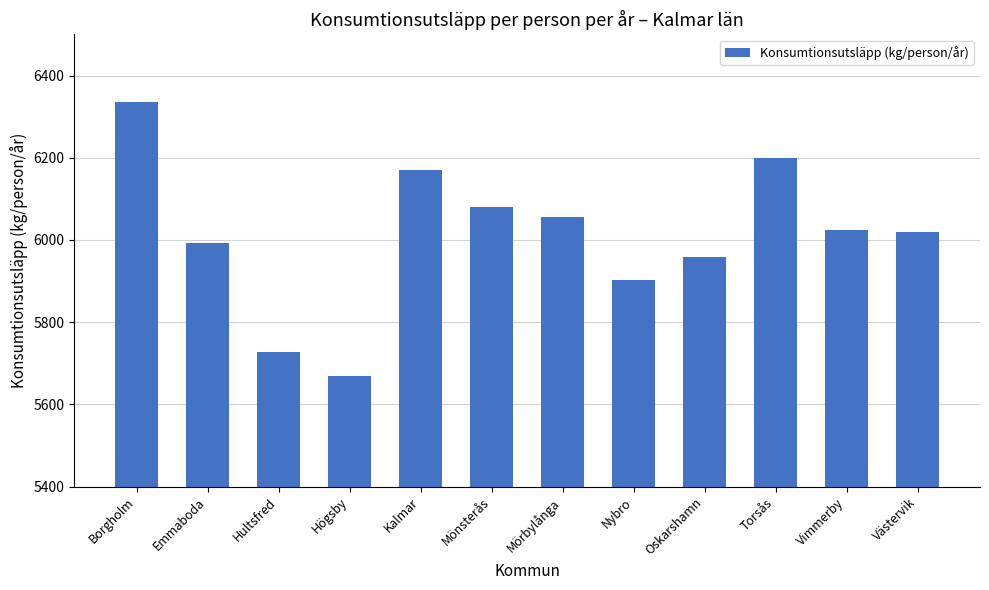

What is the average value?

6011.6